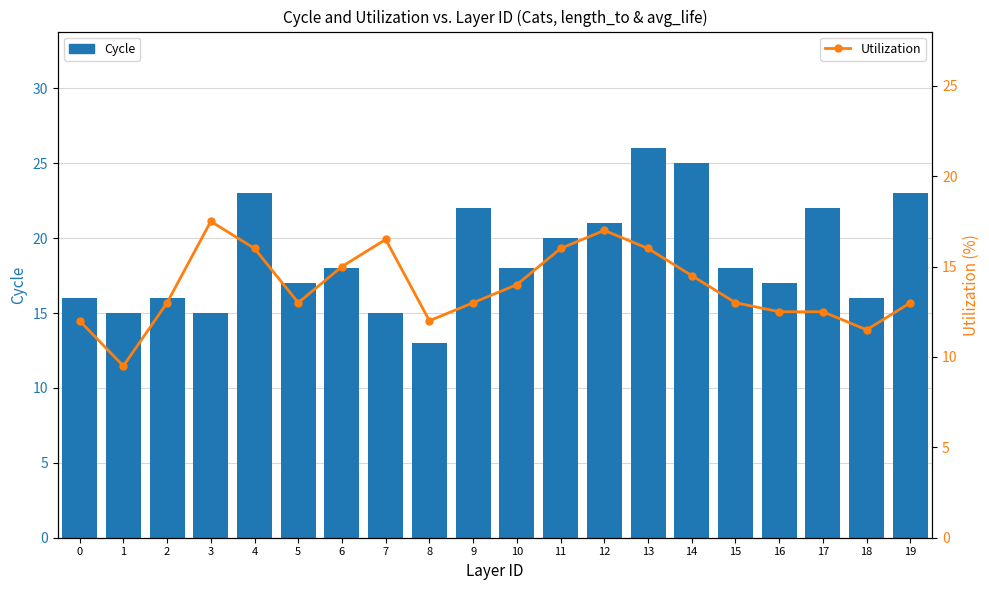

Where is Utilization nearest to the value 13?

2